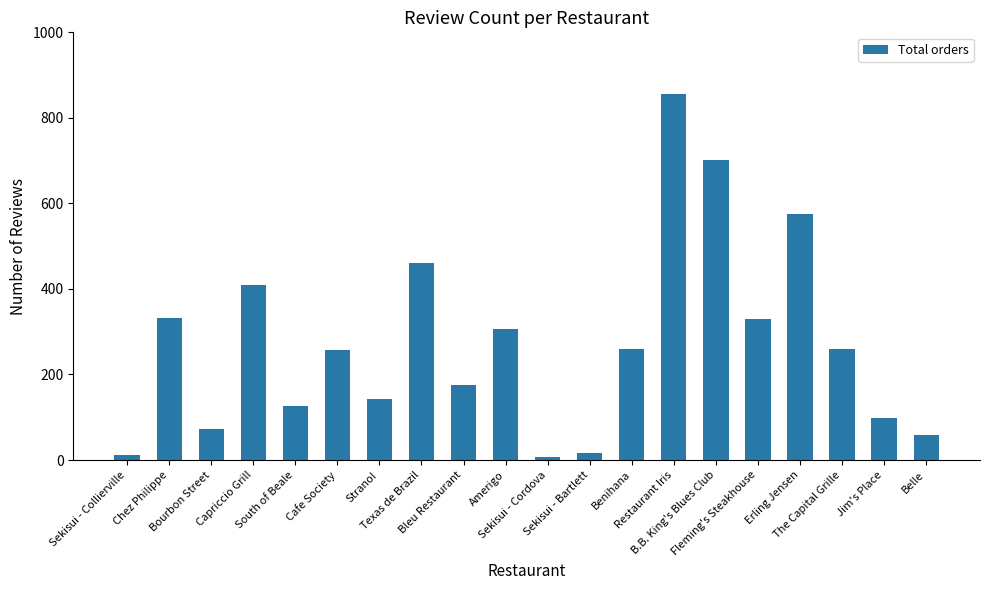

Is it true that the value at Restaurant Iris is 1119?

False